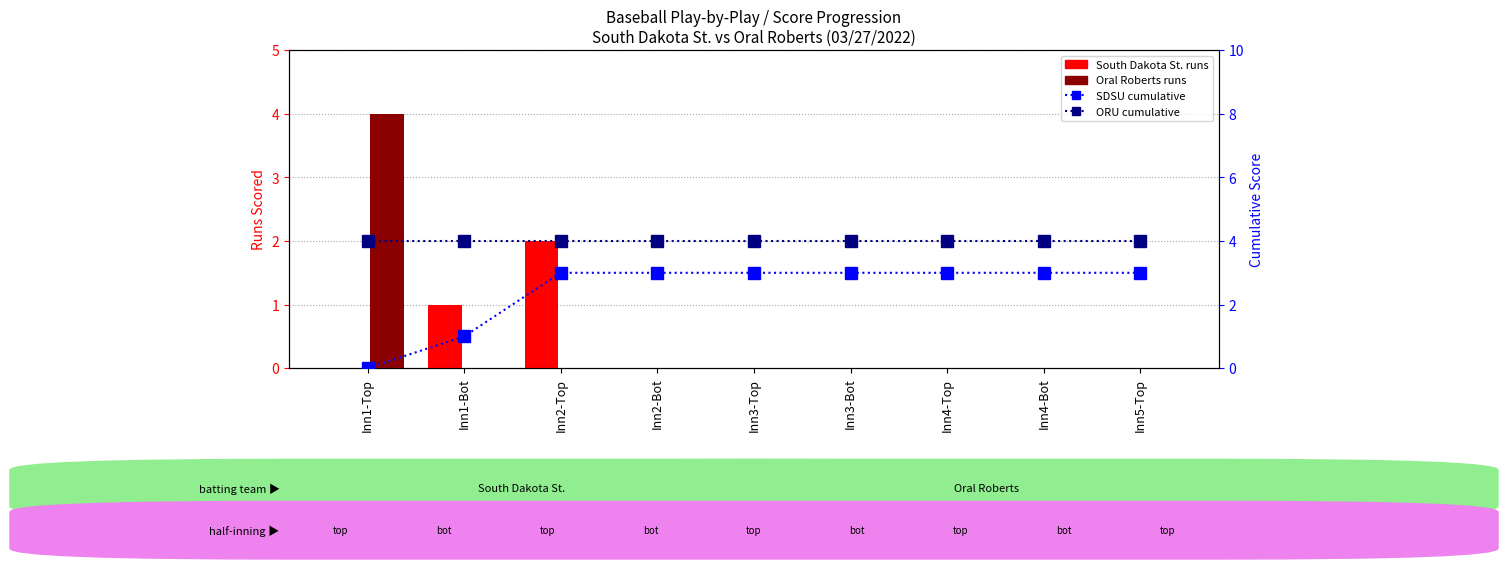

What is the maximum value shown in the chart?

4